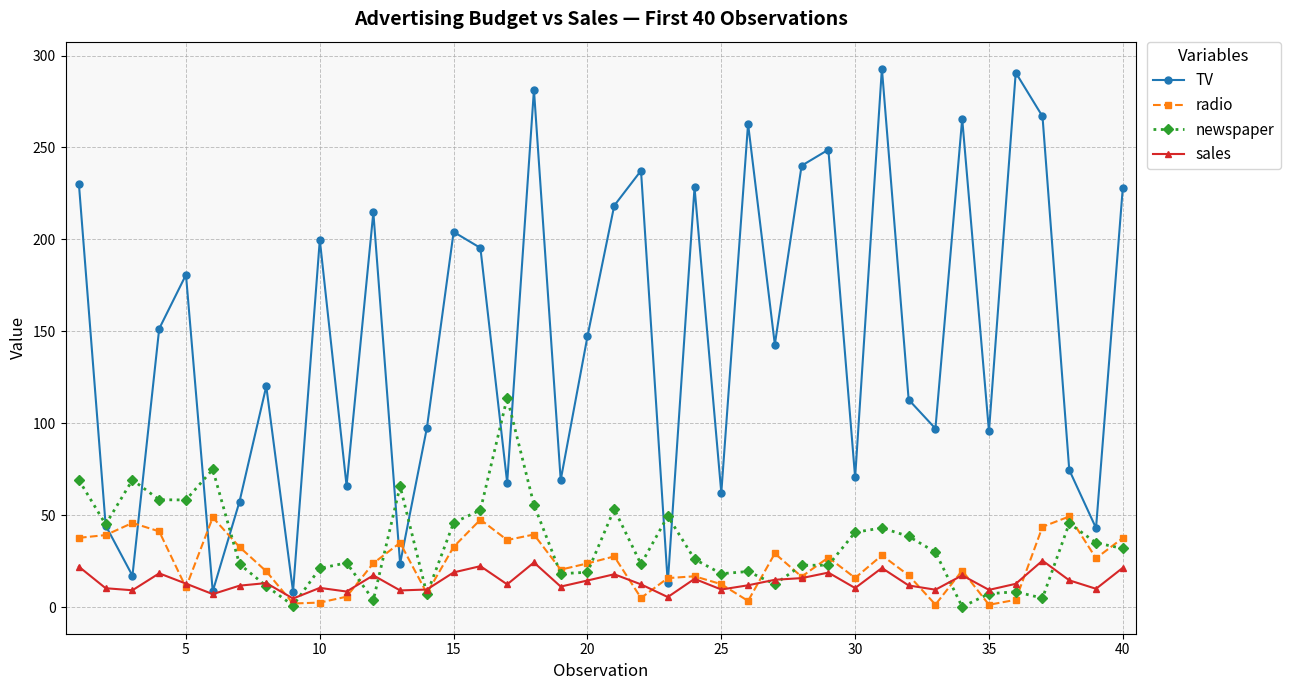

Which series has the largest range (max minus min)?

TV